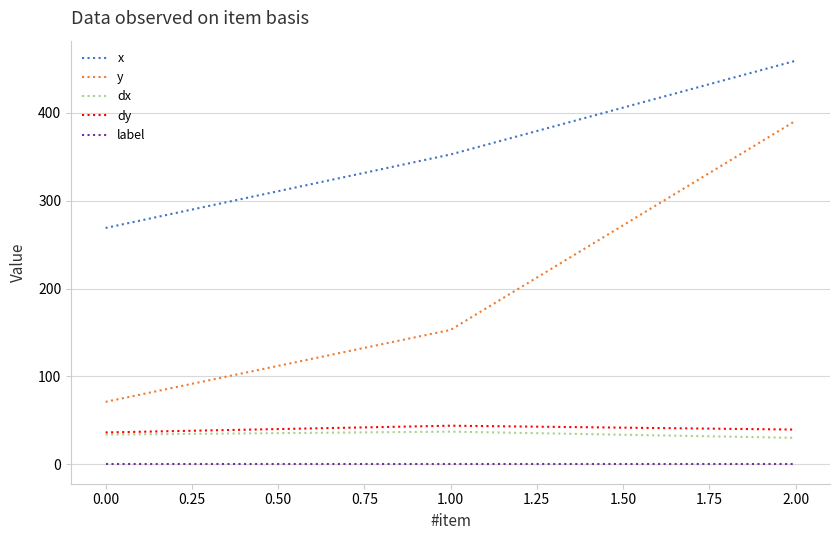

Is it true that dy equals 62.2 at 0.00?

False